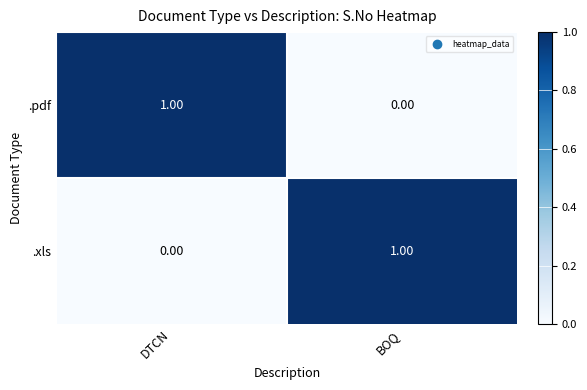

At BOQ, list the series in order from smallest to largest.

.pdf, .xls